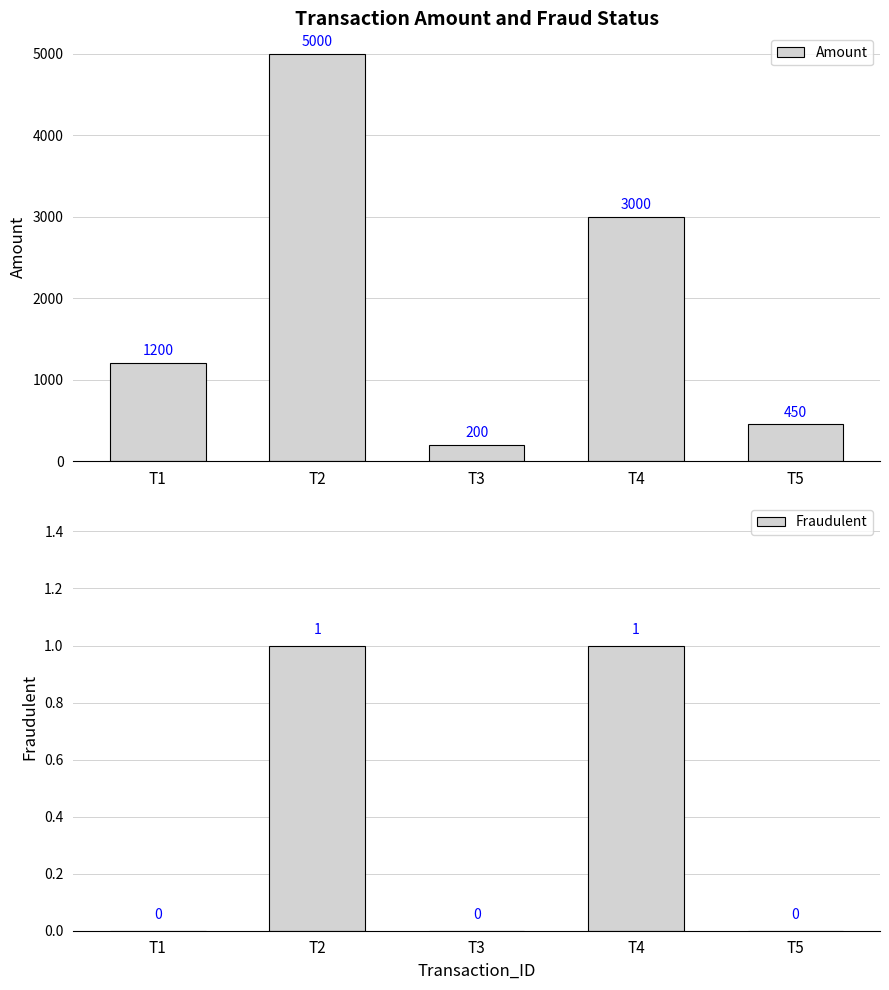

Rank the series by their maximum value, from highest to lowest.

Amount, Fraudulent